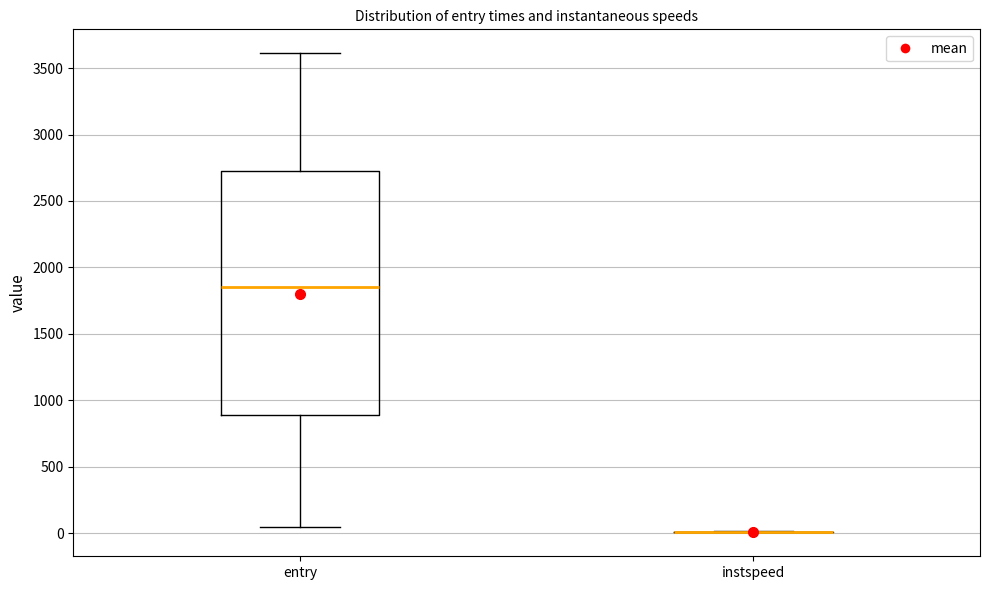

Reading left to right, read every box against the y-axis: the position of its median line, the range the box covers, and the ends of its whiskers. The values are not printed on the chart, so give them approximately, as read against the axis.

entry: median 1850, box 900 to 2700, whiskers 50 to 3600
instspeed: box collapsed to a line at 0, whiskers 0 to 0